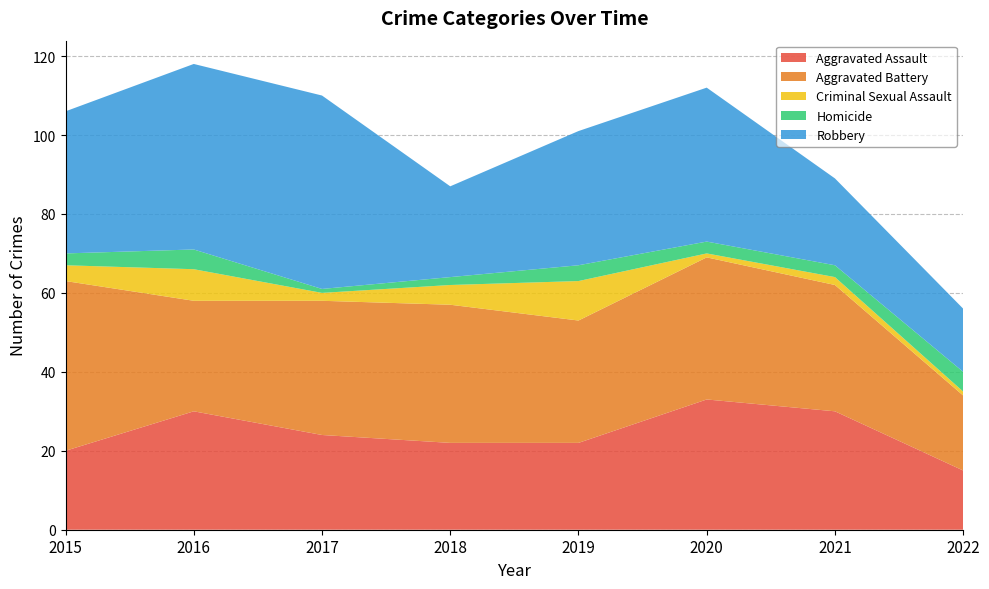

Reading left to right, transcribe all the data shown in this chart.

Aggravated Assault: 20	30	24	22	22	33	30	15
Aggravated Battery: 43	28	34	35	31	36	32	19
Criminal Sexual Assault: 4	8	2	5	10	1	2	1
Homicide: 3	5	1	2	4	3	3	5
Robbery: 36	47	49	23	34	39	22	16